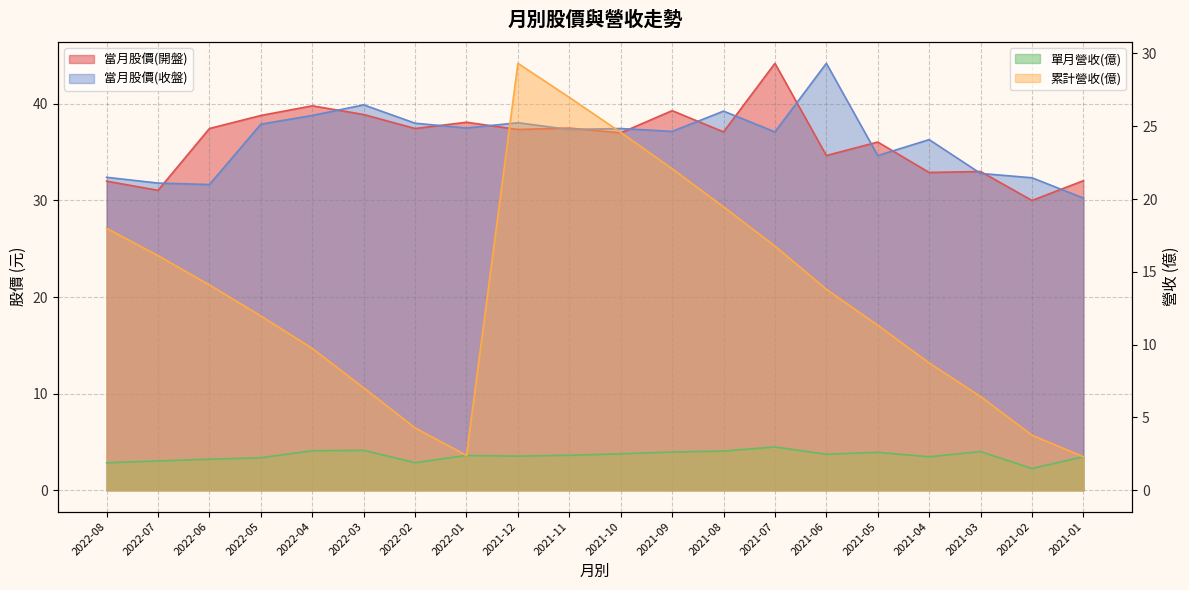

In 單月營收(億), how many points are lower than both neighbors (excluding endpoints)?

5